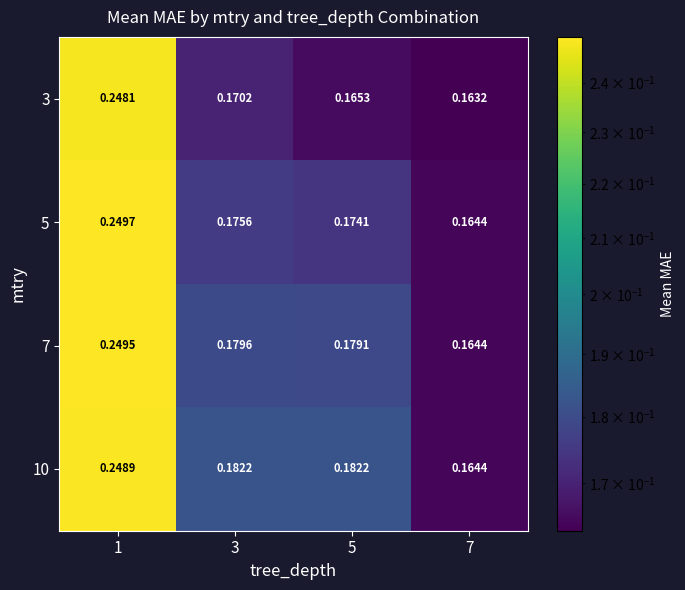

Is the value of 7 at 3 greater than the value of 3 at 1?

No